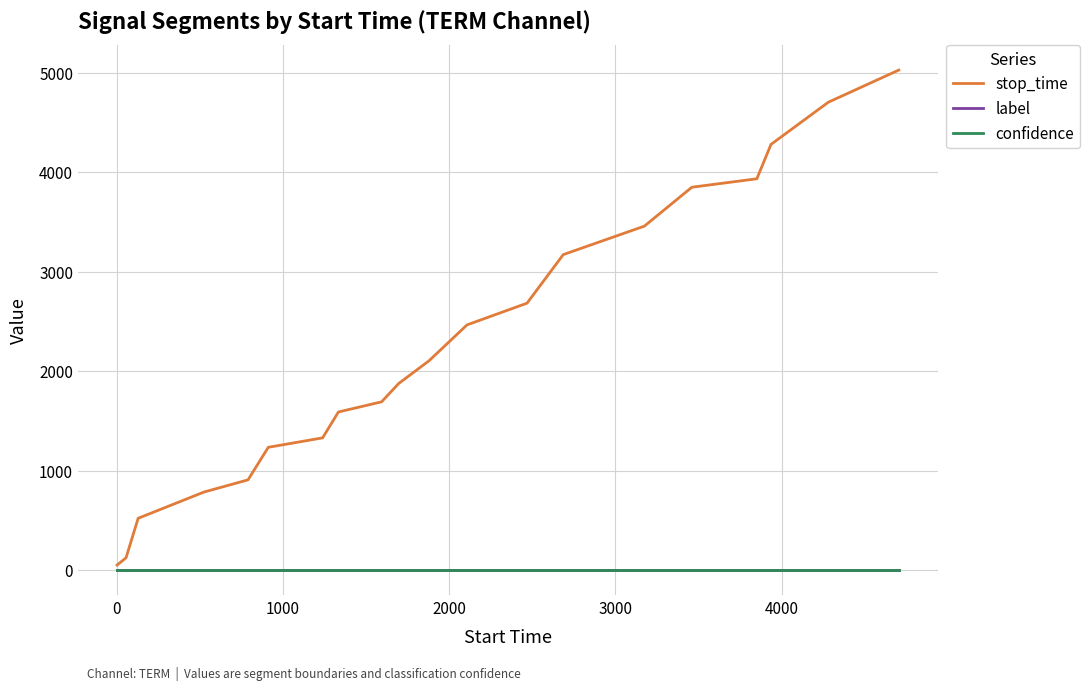

True or false: confidence and stop_time cross at least once.

False